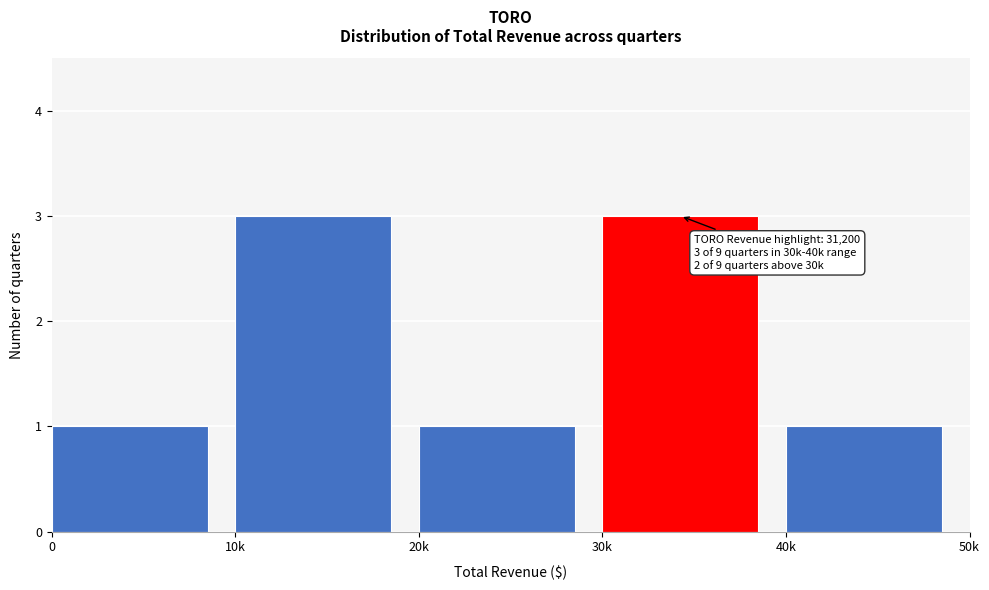

Reading left to right, extract all data points from this chart.

0=1	10k=3	20k=1	30k=3	40k=1